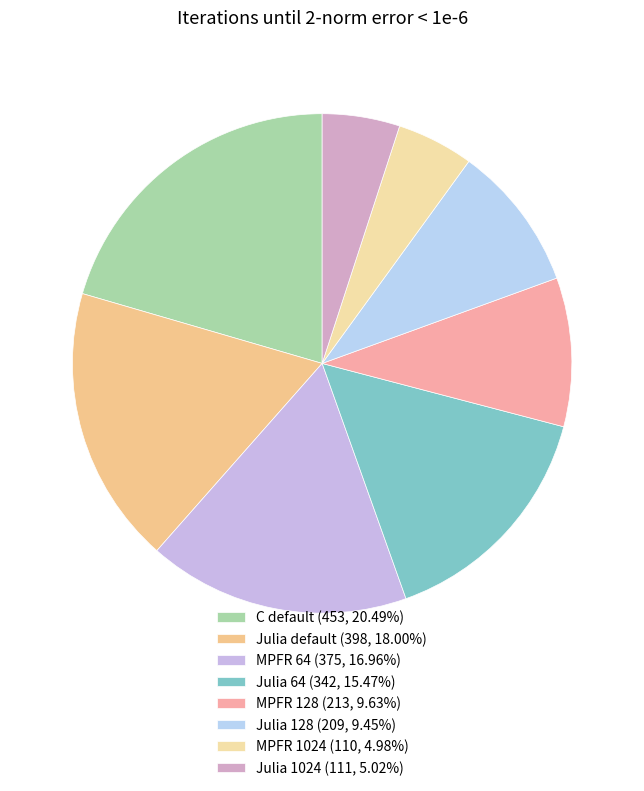

Count the number of slices in the pie.

8